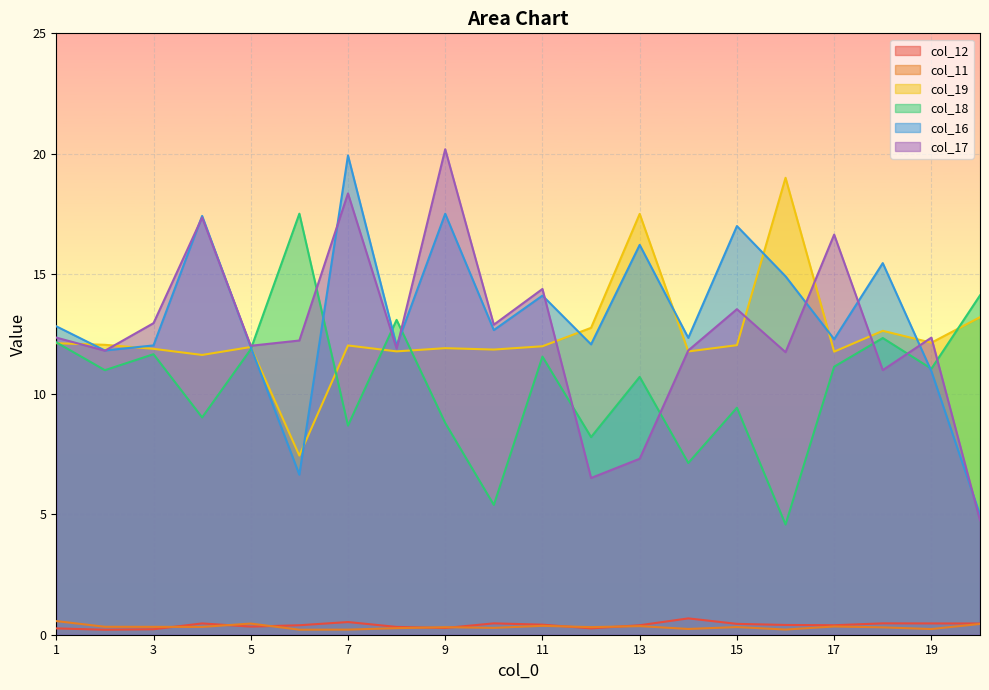

What is the value of the col_19 point at the 16th from the left?

19.0